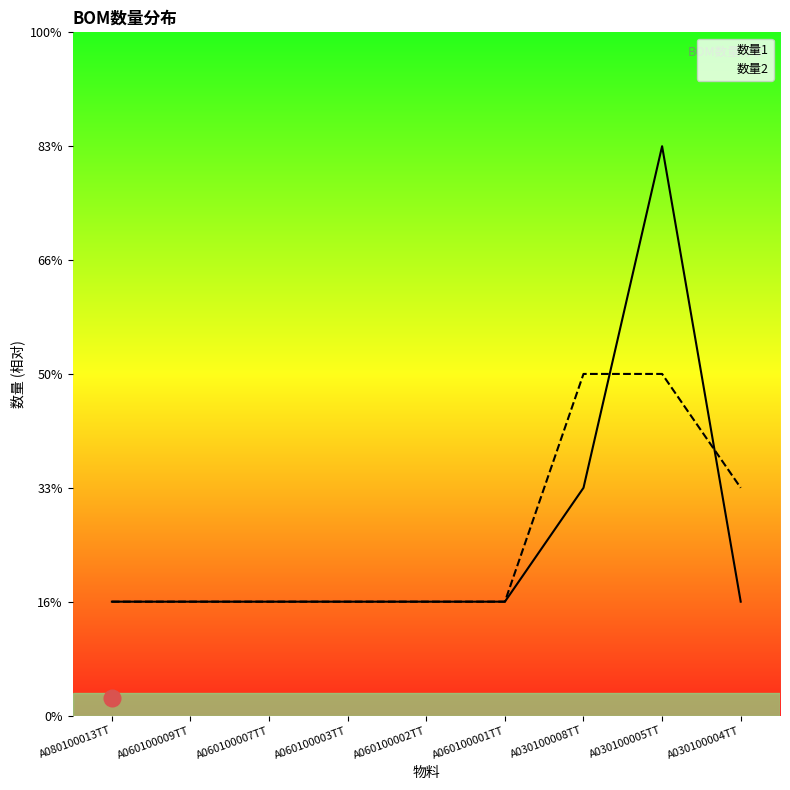

What is the value of the 数量2 point at the 3rd from the left?

1